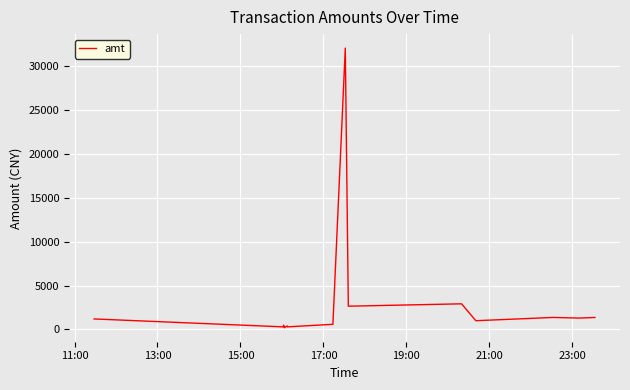

How many categories are shown in the chart?

15